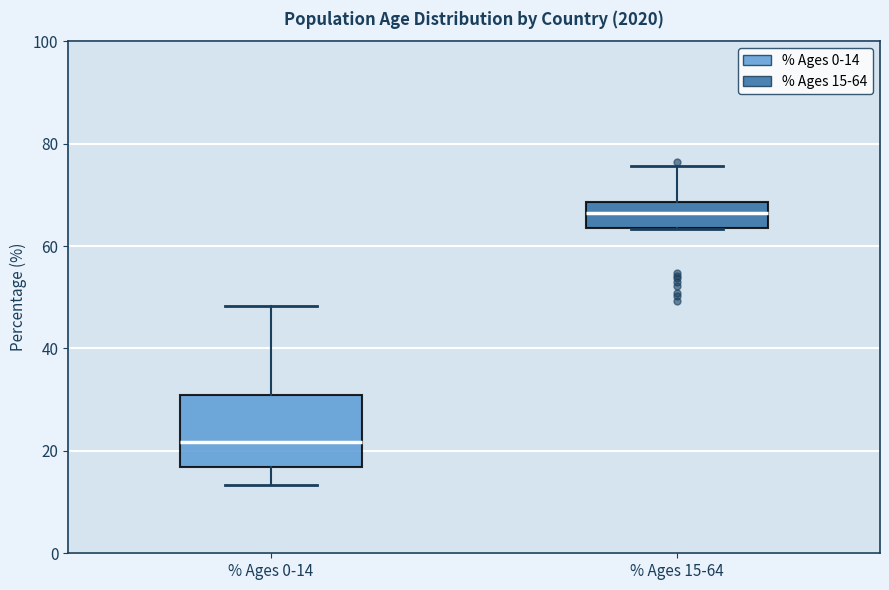

Which box's median line is the lowest?

% Ages 0-14